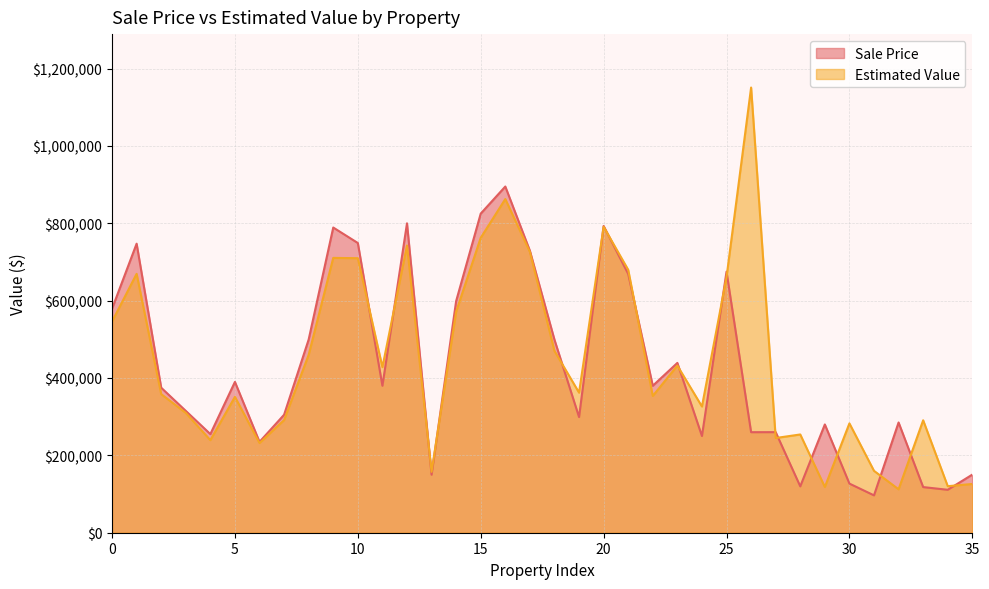

Between 32030452 and 19933035, which is larger?

32030452